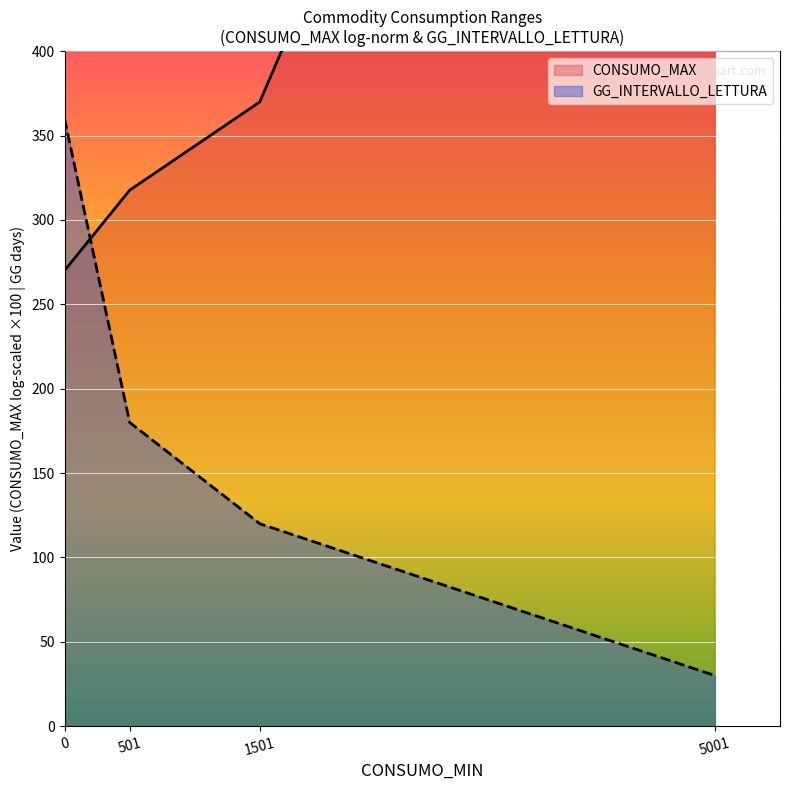

What are all the series names shown in the legend?

CONSUMO_MAX, GG_INTERVALLO_LETTURA